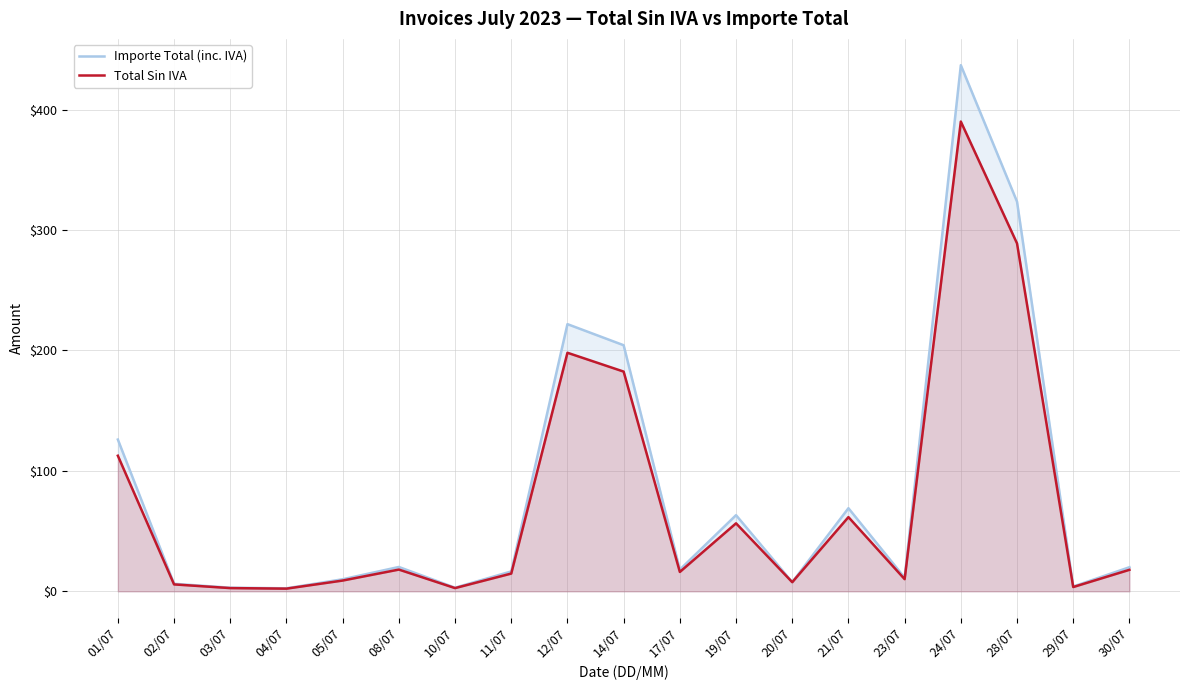

True or false: Importe Total (inc. IVA) and Total Sin IVA cross at least once.

False